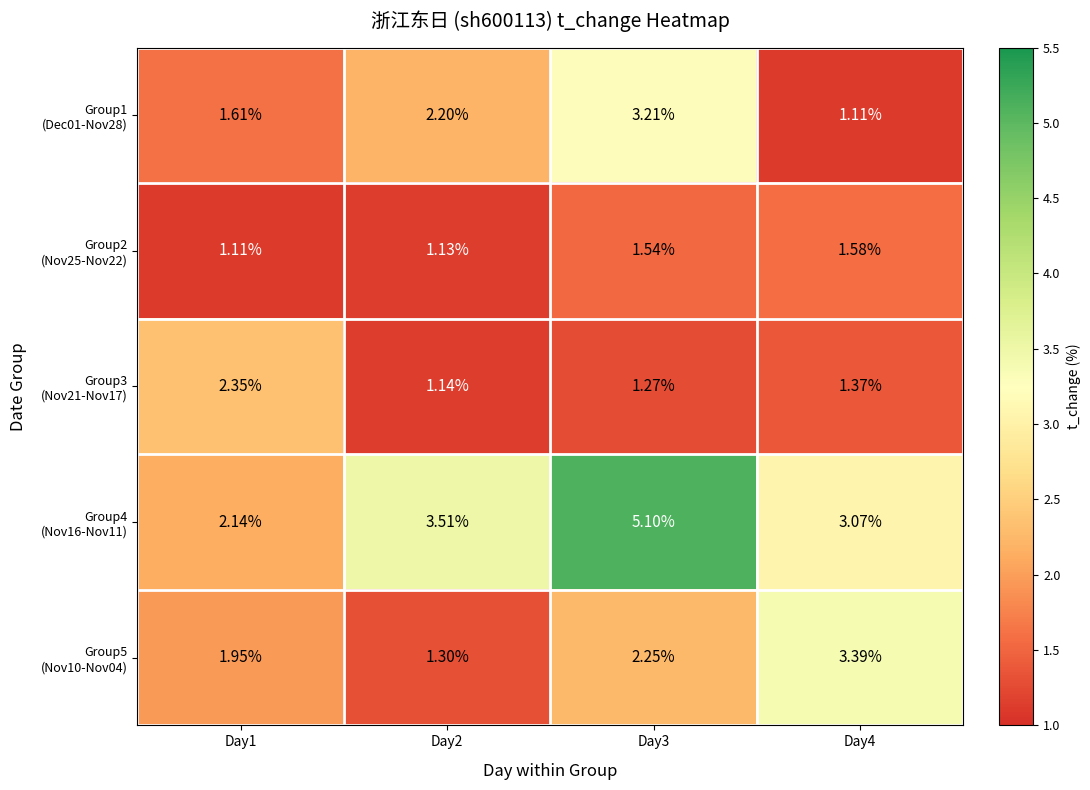

At Day2, list the series in order from smallest to largest.

Group2 (Nov25-Nov22), Group3 (Nov21-Nov17), Group5 (Nov10-Nov04), Group1 (Dec01-Nov28), Group4 (Nov16-Nov11)